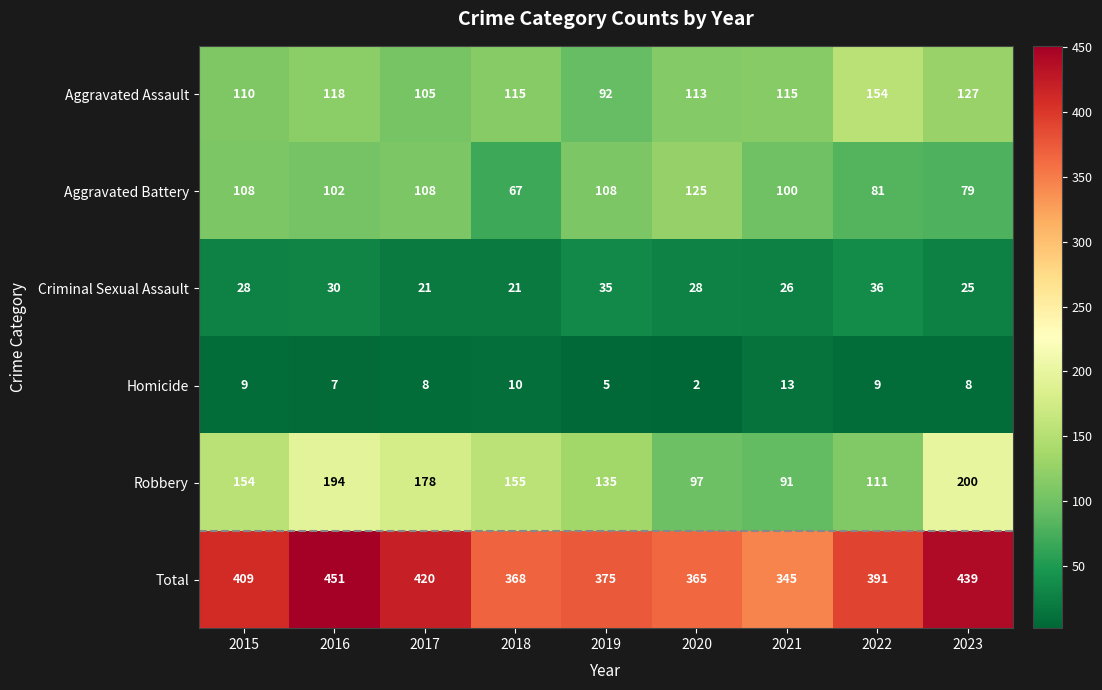

What is the total value across all series at 2015?

818